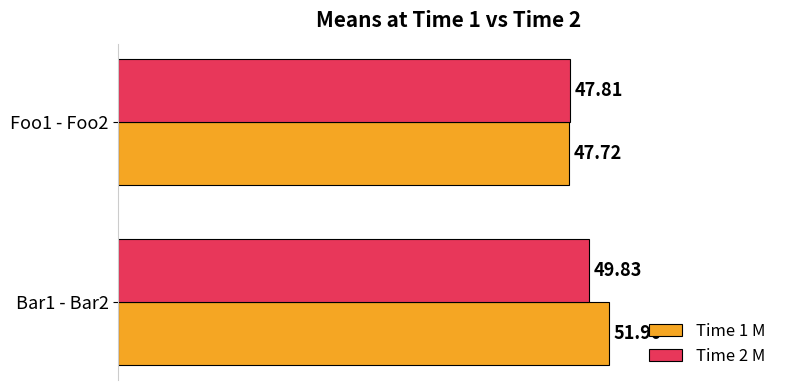

What is the difference between the Time 1 M values at Foo1 - Foo2 and Bar1 - Bar2?

4.2